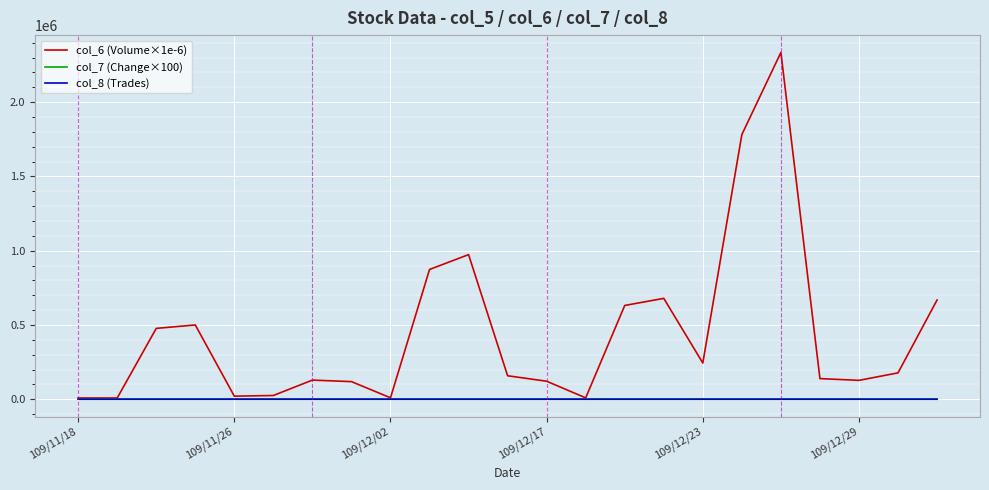

Which series has the largest range (max minus min)?

col_6 (Volume×1e-6)